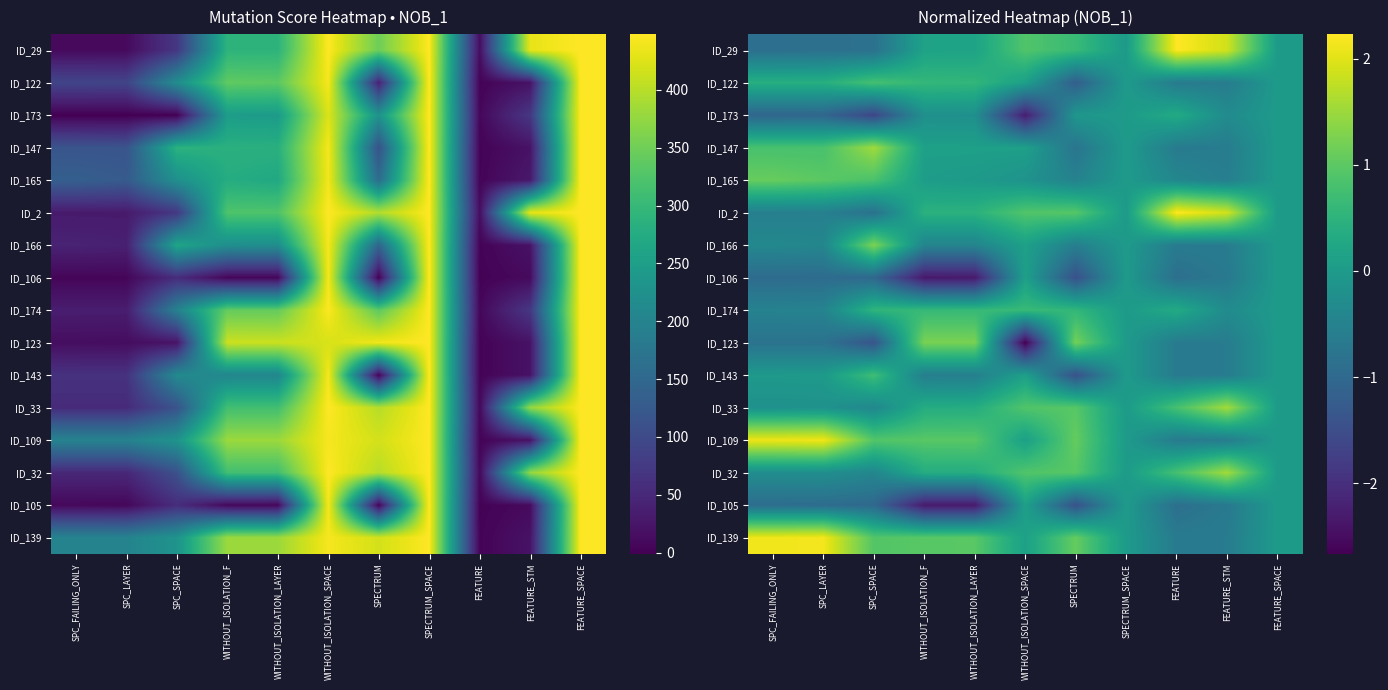

How many values in the ID_29 series exceed 0?

6